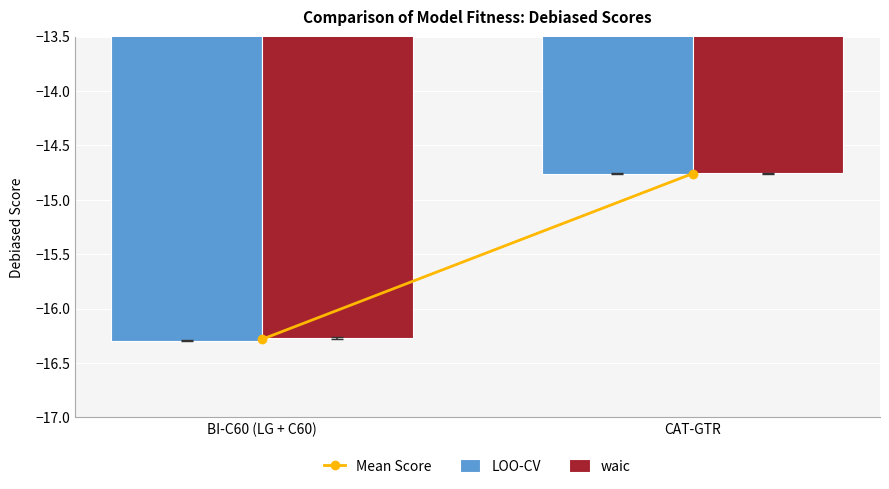

What is the difference between the maximum and minimum values in the waic series?

1.5